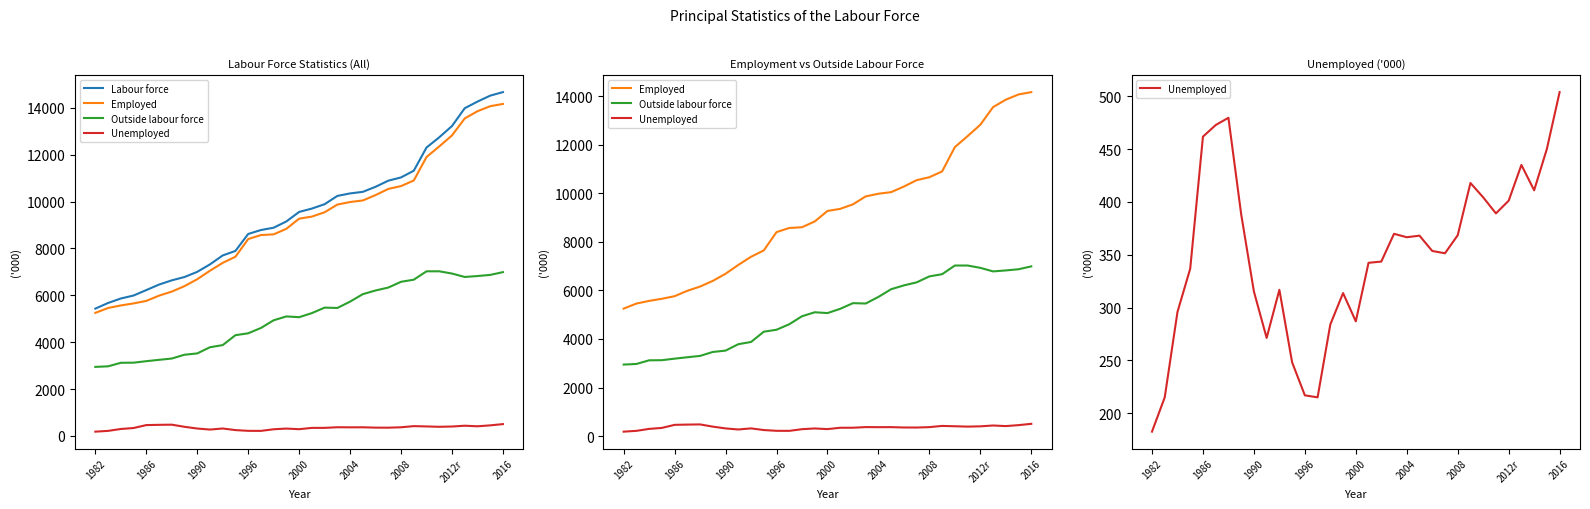

What is the lowest value of the Outside labour force series?

2944.6